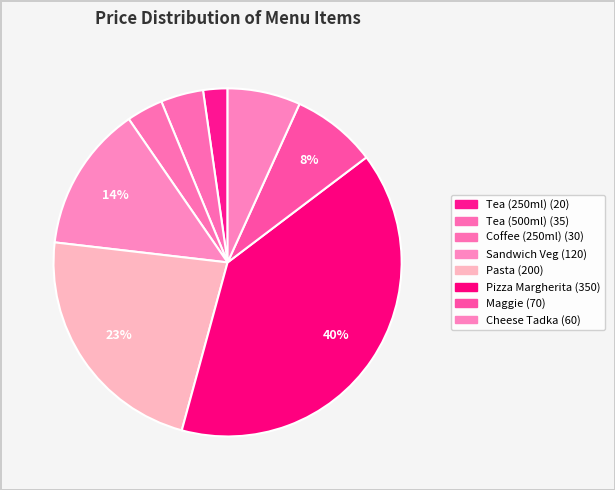

What percentage is the Maggie slice, to the nearest percent?

8%